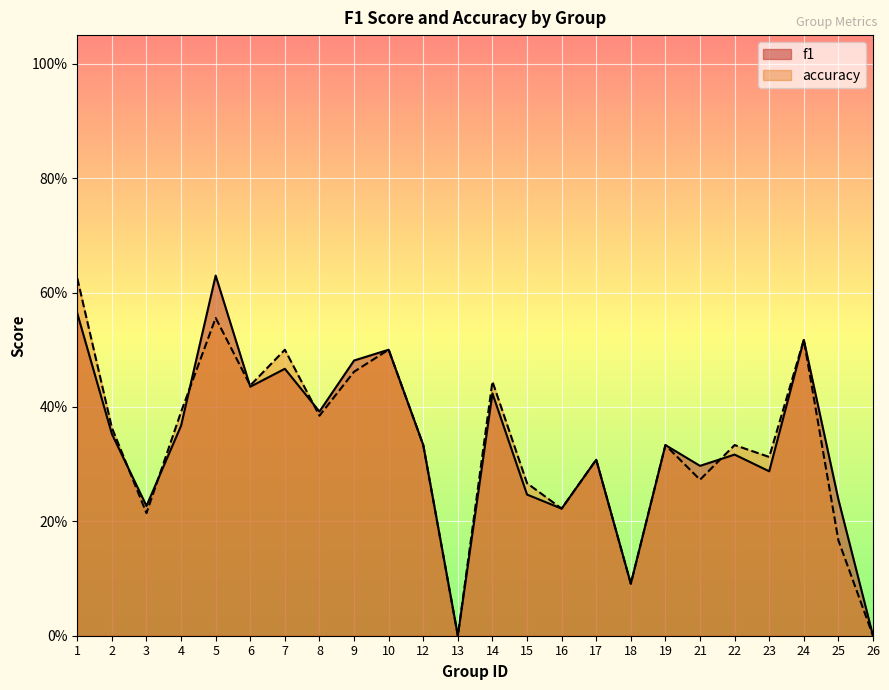

At which label does f1 reach its peak?

5